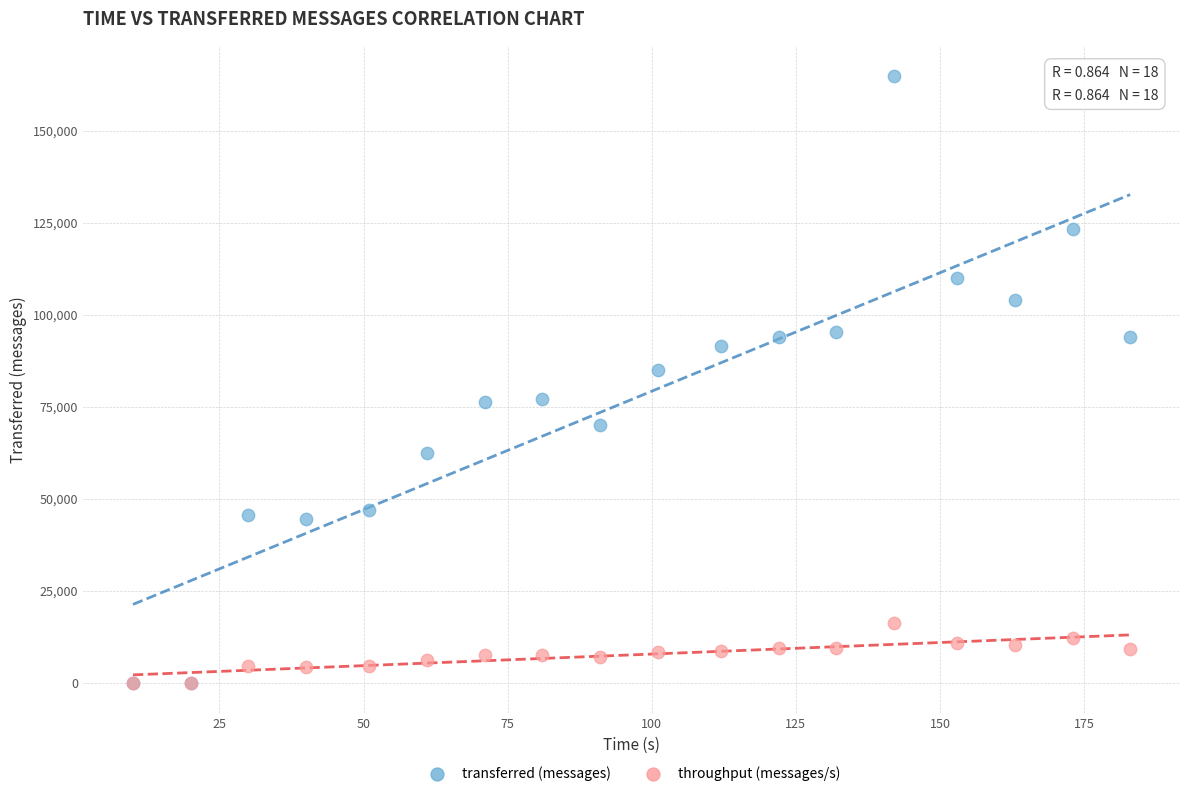

In the transferred (messages) series, what Y value is closest to 82450?

85020